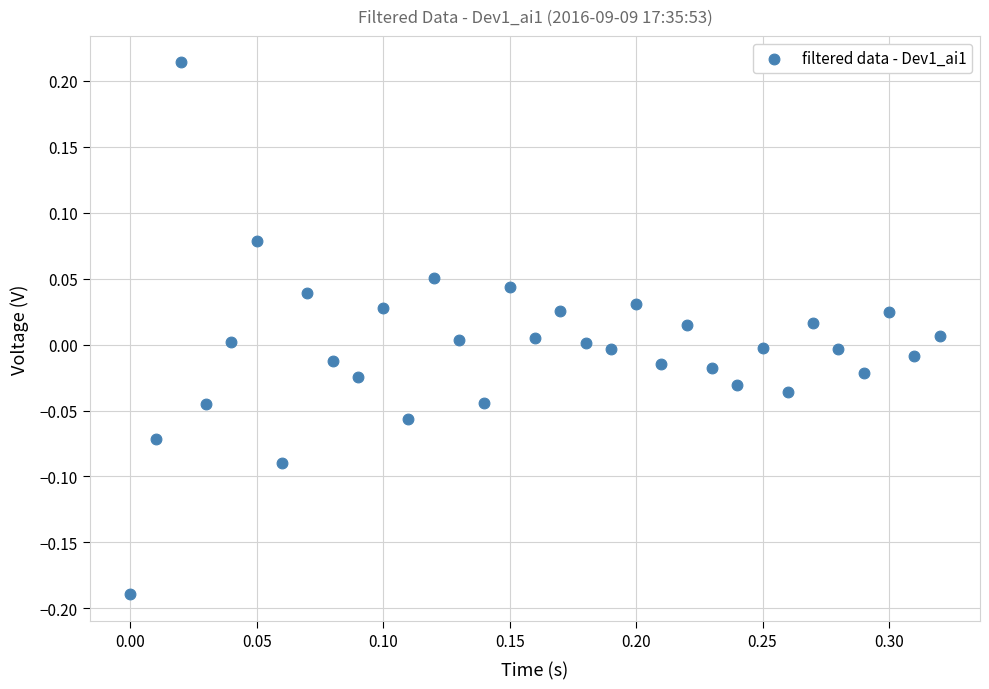

What is the range of X values (max minus min)?

0.3